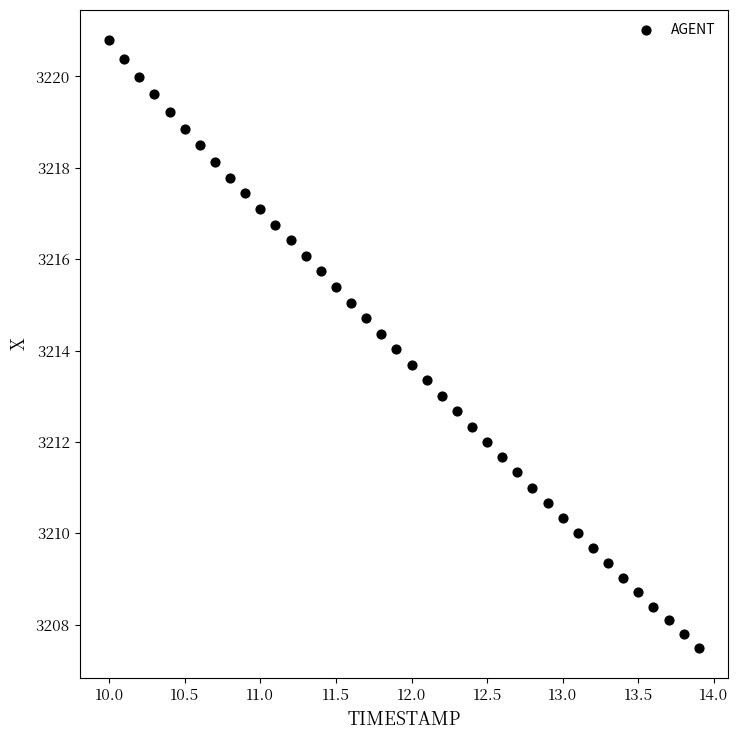

What is the range of X values (max minus min)?

3.9